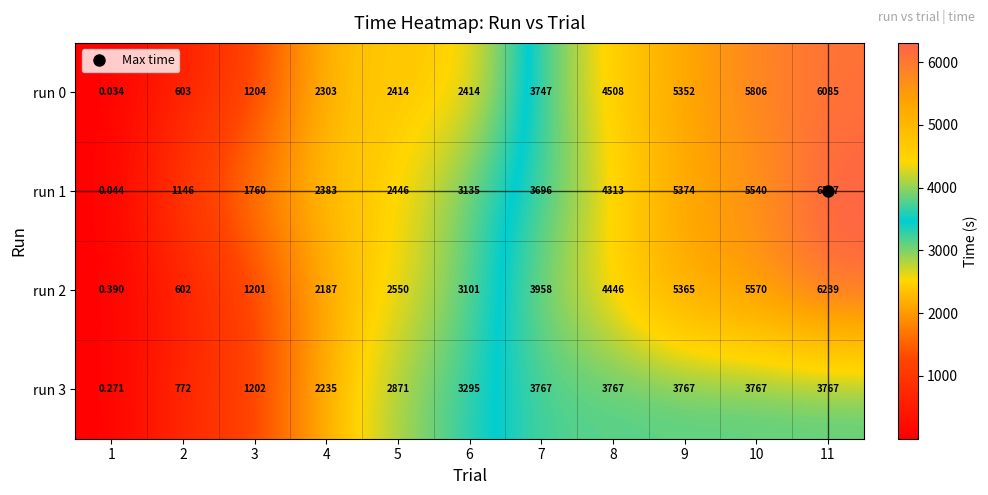

What is the spread (max minus min) of values at 9?

1607.0